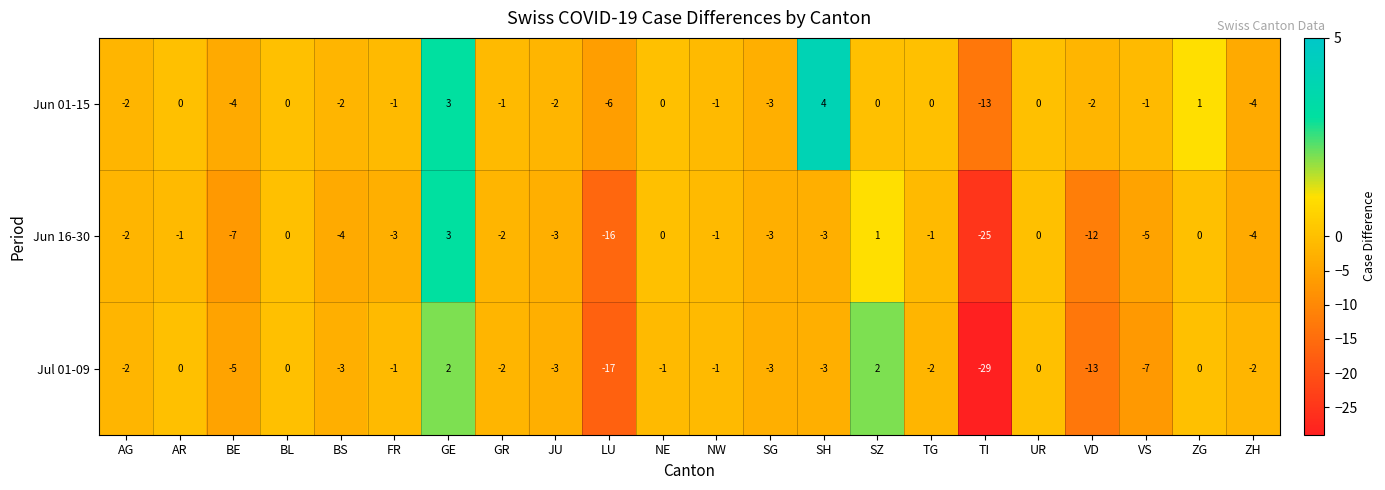

What is the sum of all Jun 16-30 values?

-88